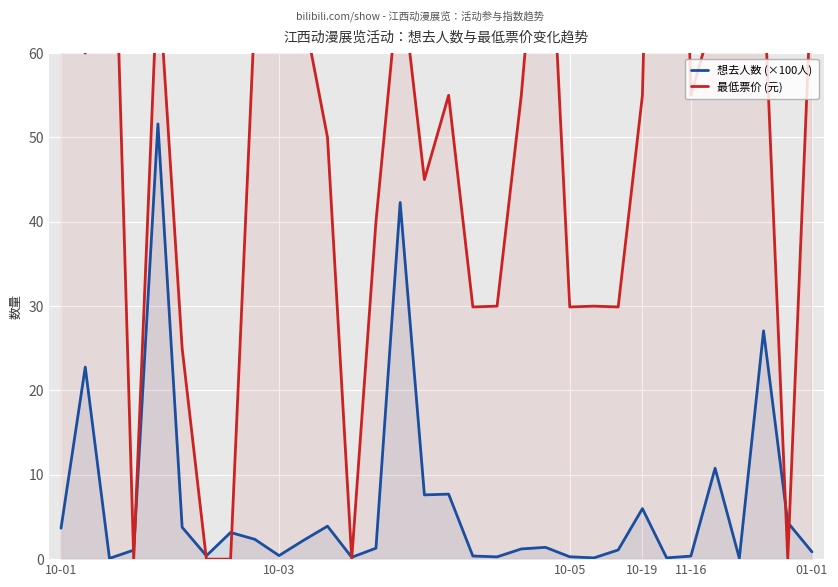

What is the highest value of the 想去人数 (×100人) series?

51.6